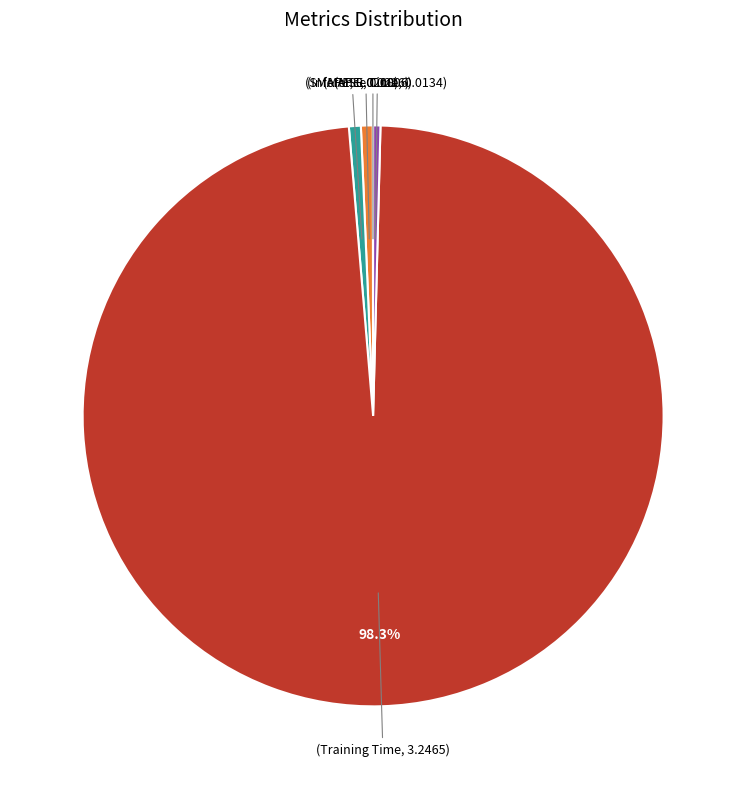

Is there any slice that represents more than half of the pie?

Yes